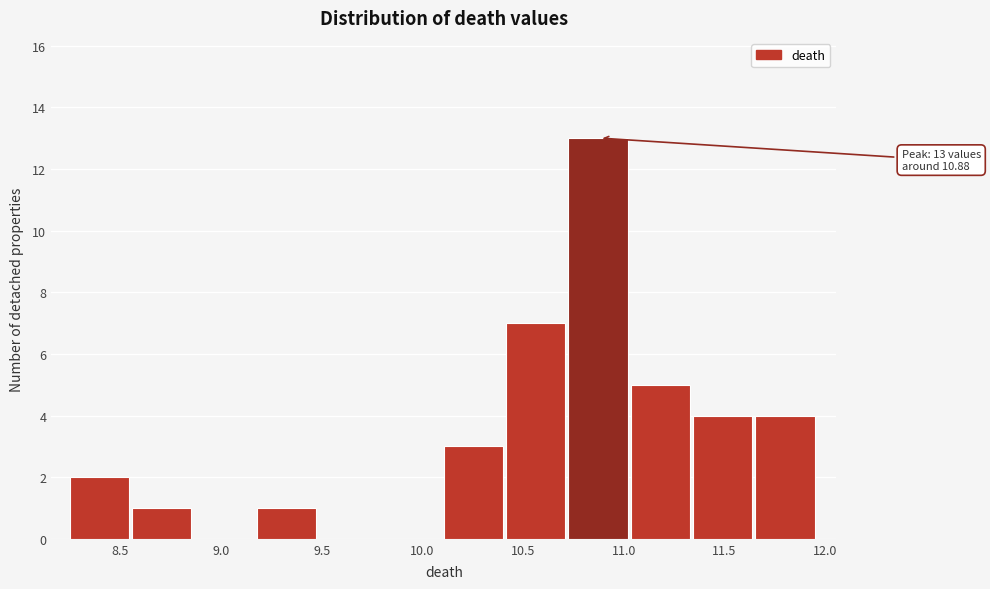

Over which range of the x-axis is the bar tallest?

10.75 to 11.05